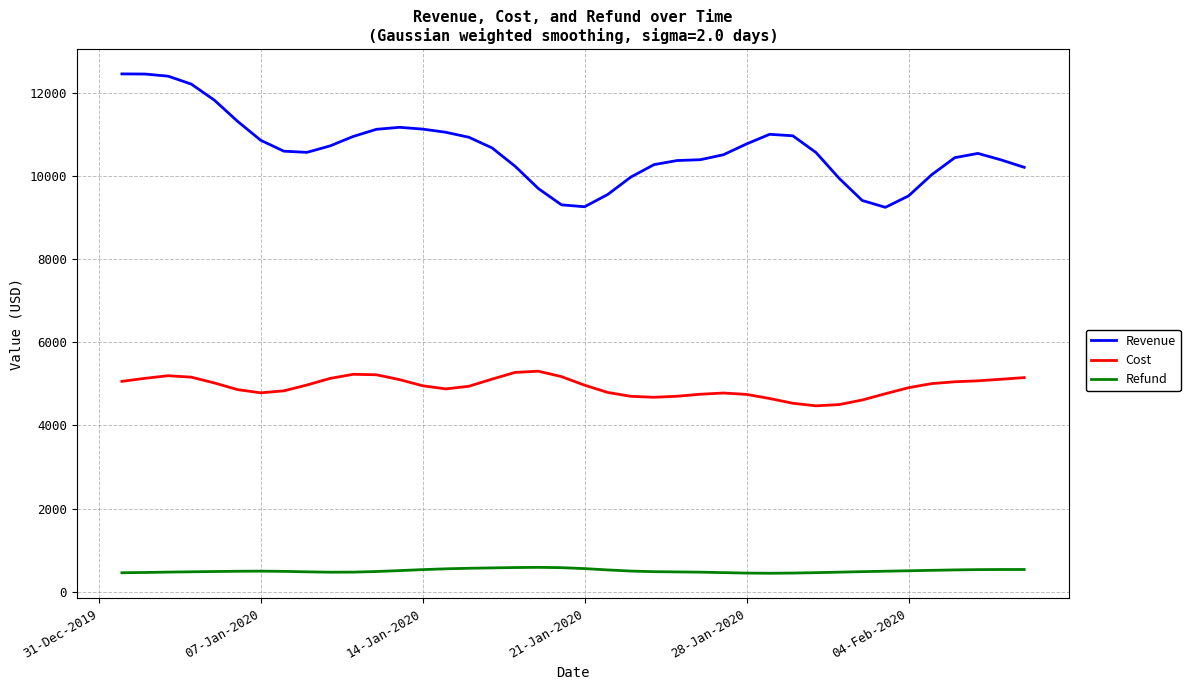

Rank the series by their average value, from highest to lowest.

Revenue, Cost, Refund